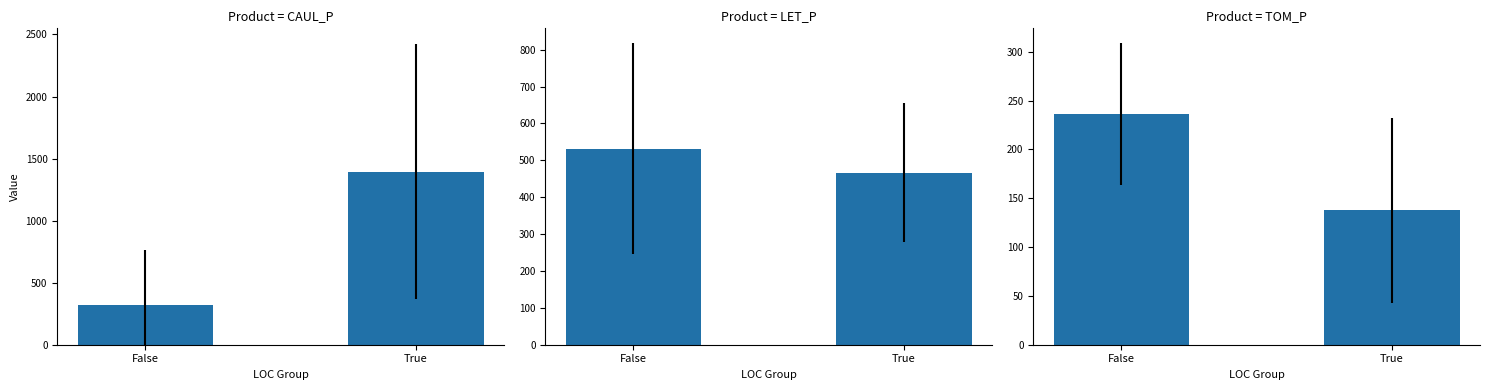

What is the difference between the CAUL_P values at False and True?

1073.9